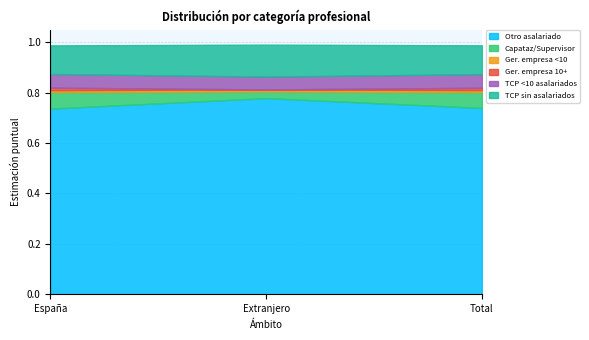

The value of Otro asalariado at España is 0.7. True or false?

True